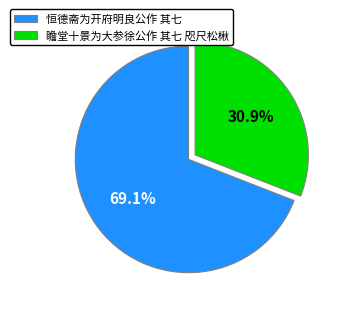

Combined, what portion of the pie is 恒德斋为开府明良公作 其七 and 瞻堂十景为大参徐公作 其七 咫尺松楸?

100.0%